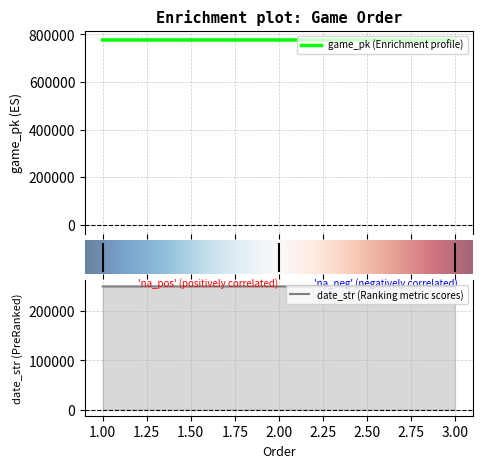

List the labels in order of game_pk value, smallest first.

1, 2, 3